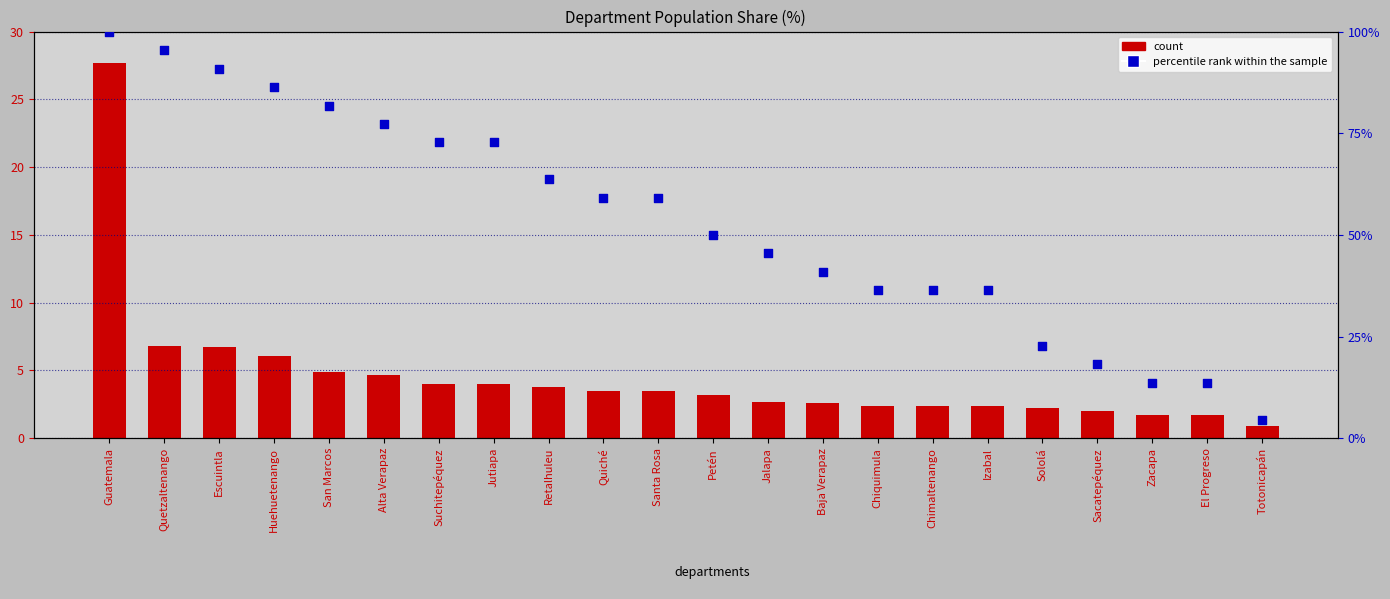

At which category is the sum across all series the highest?

Guatemala